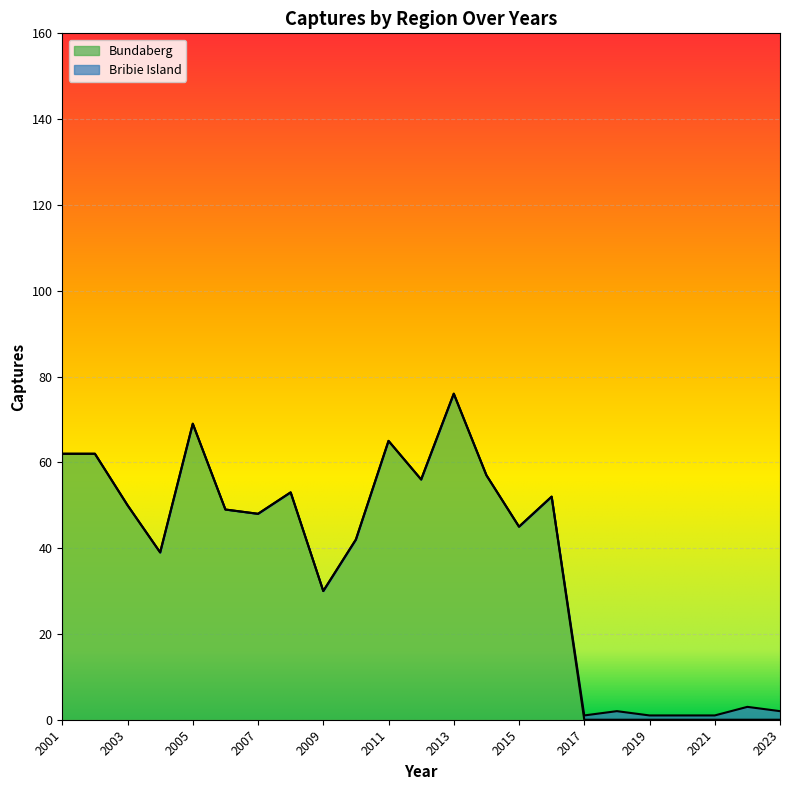

How many values are above zero?

16